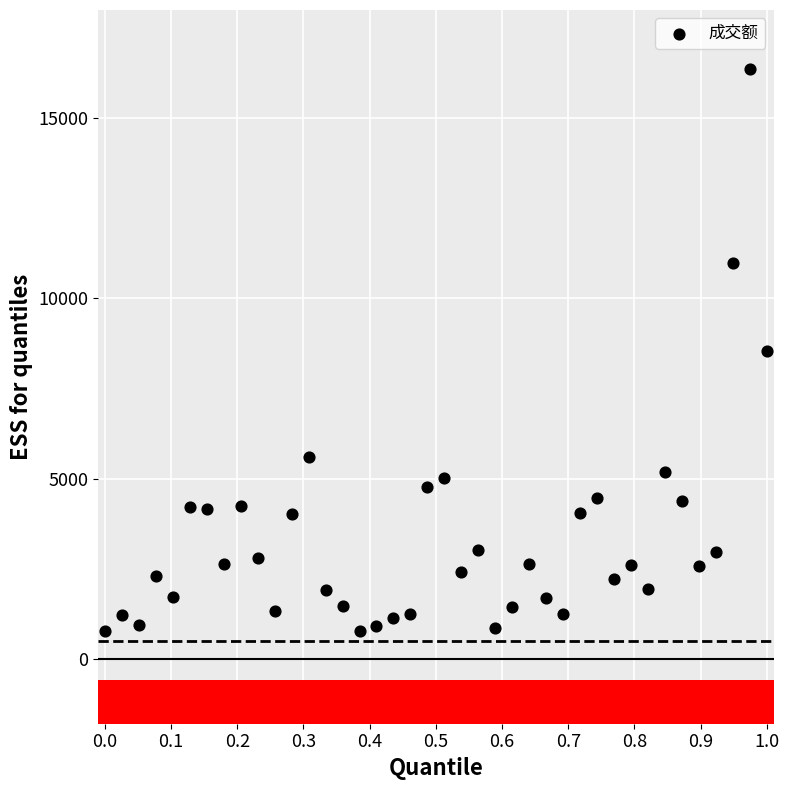

What is the range of Y values (max minus min)?

15582.7